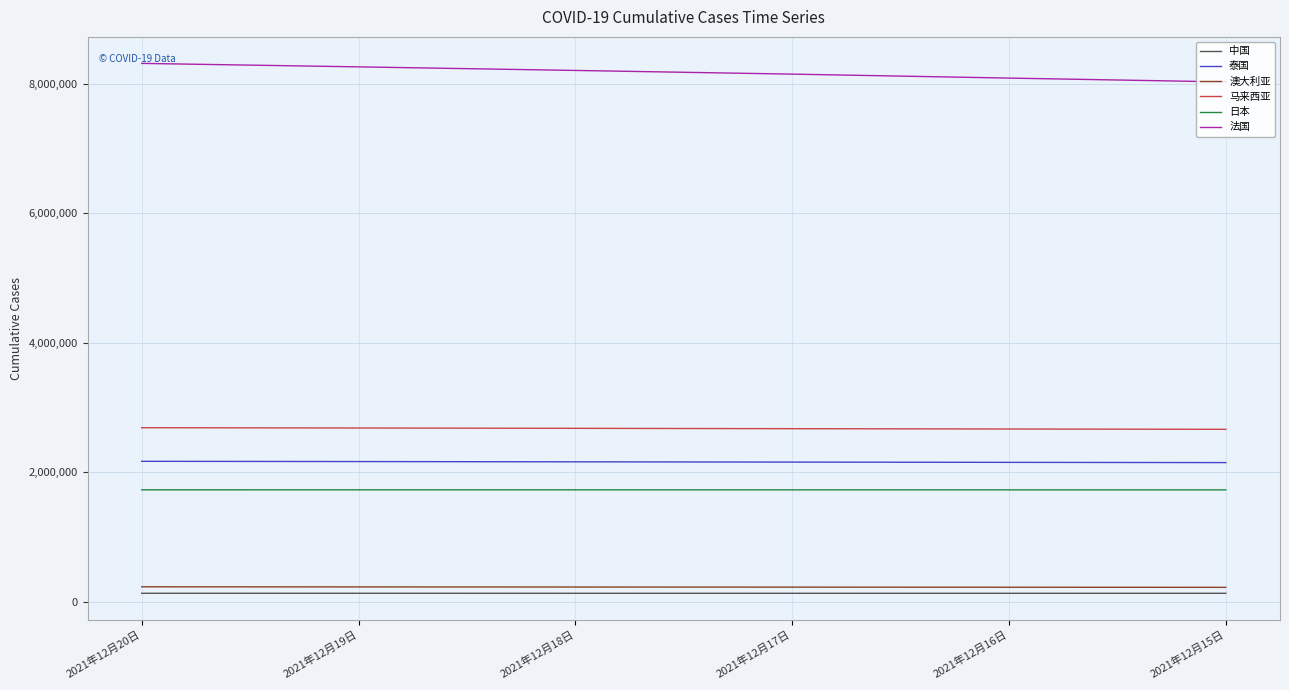

What is the spread (max minus min) of values at 2021年12月17日?

8024335